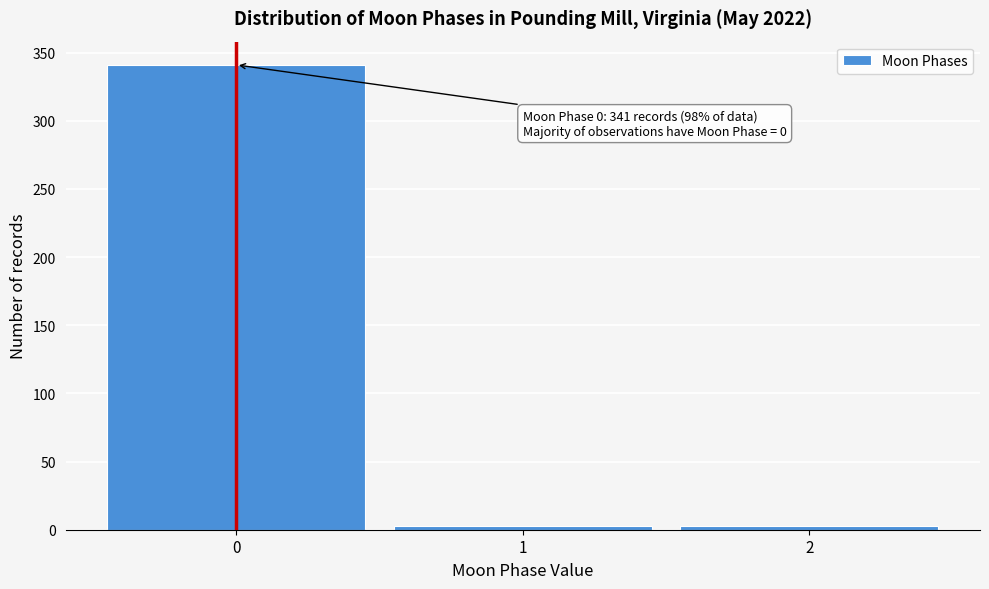

Over which range of the x-axis is the bar tallest?

-0.5 to 0.5